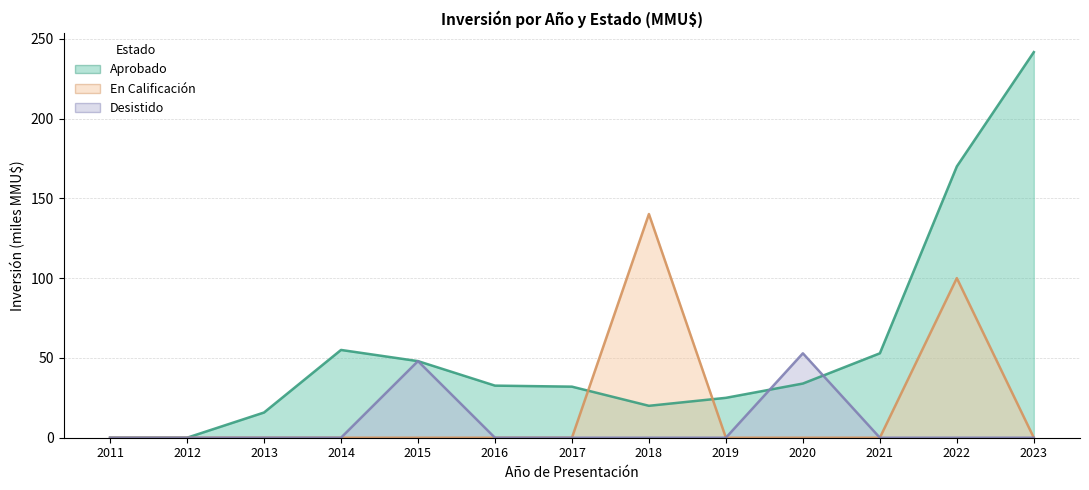

Which series has the largest total across all categories?

Aprobado